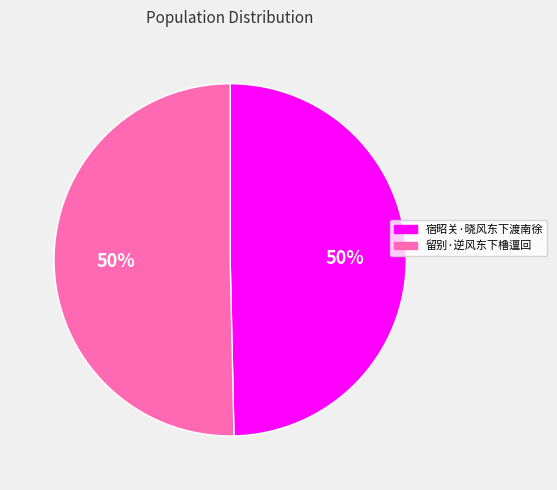

To the nearest percent, what is the combined percentage of 宿昭关·晓风东下渡南徐 and 留别·逆风东下橹邅回?

100%